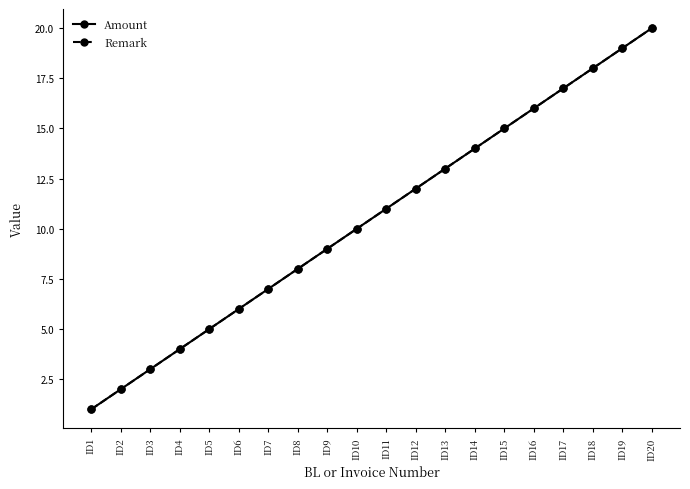

Is this an area chart (filled region under the line)?

No